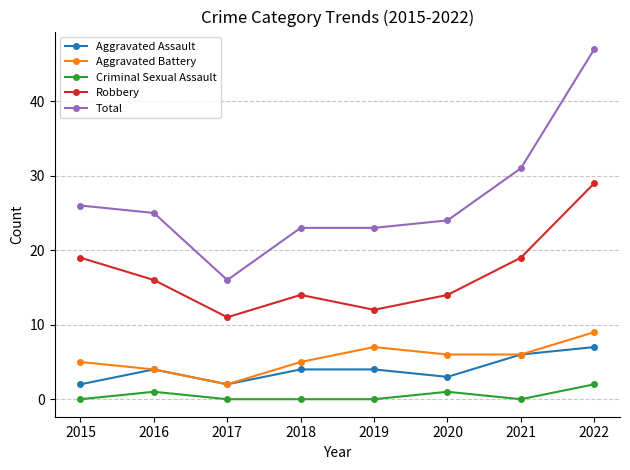

The Robbery series shows 14 at 2020. True or false?

True